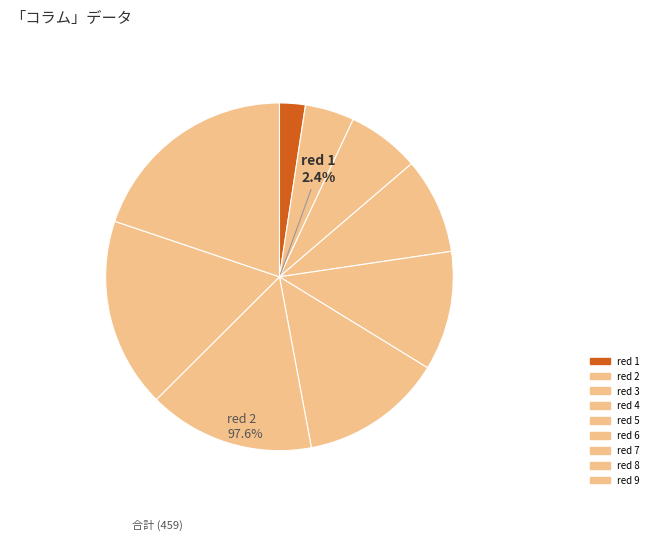

To the nearest percent, what is the difference between the red 3 and red 5 slice percentages?

4%